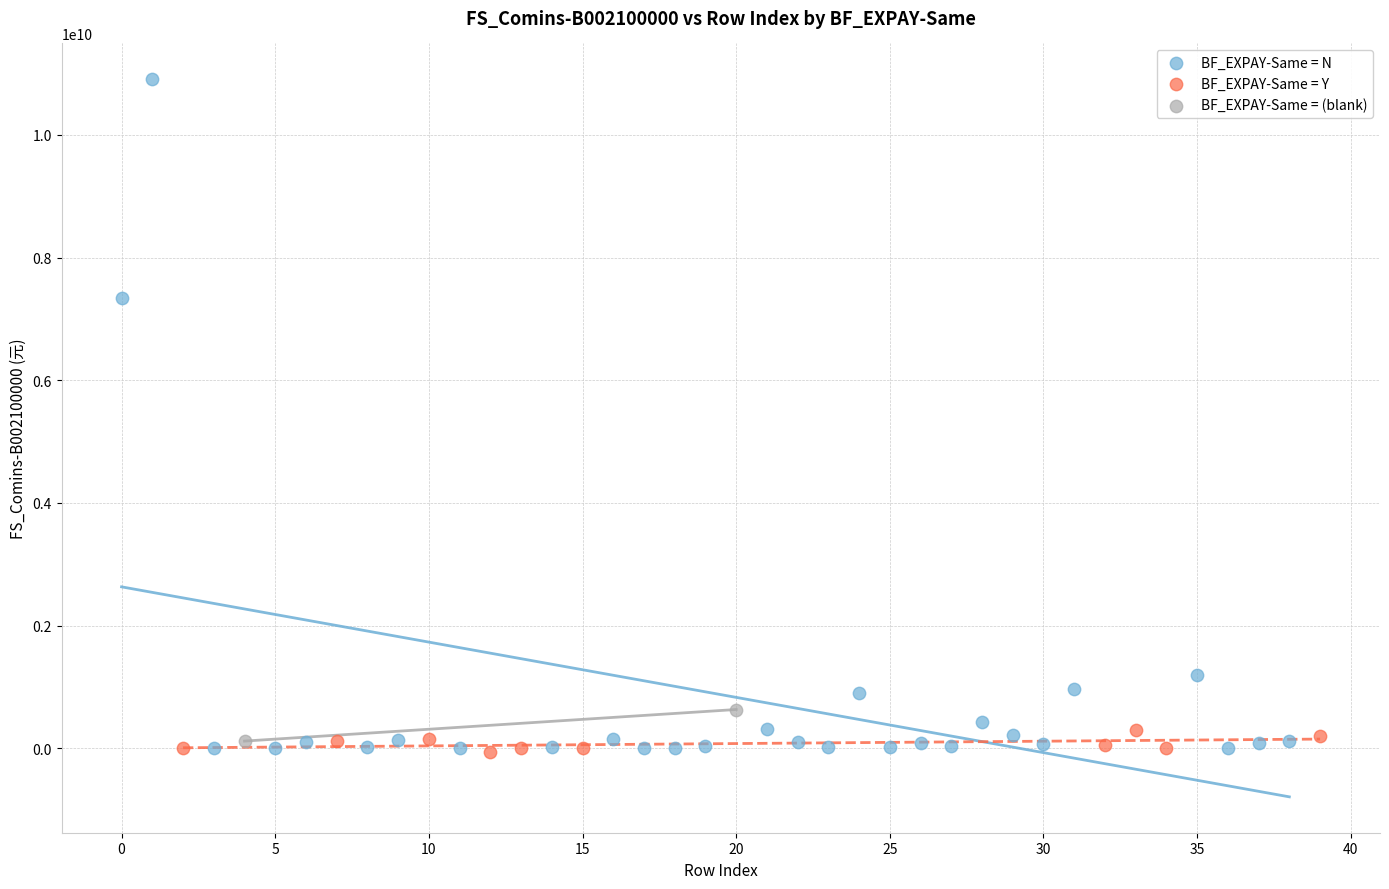

Which series has the widest spread of Y values?

BF_EXPAY-Same = N